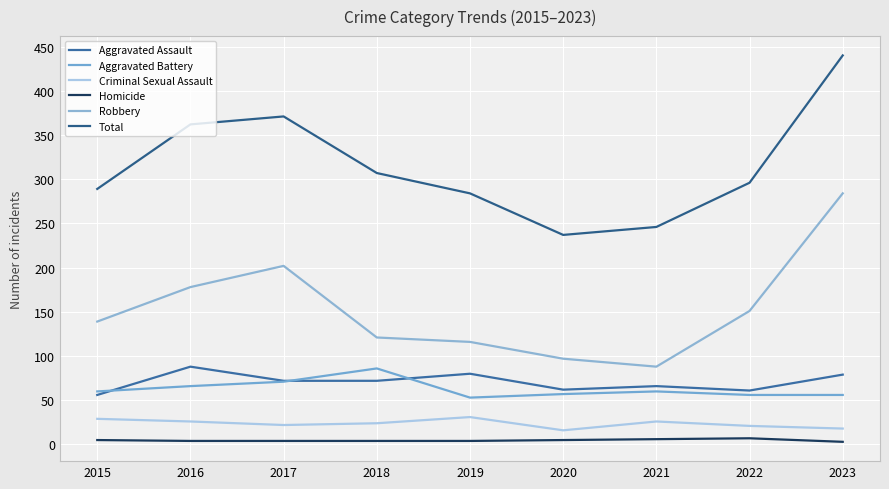

True or false: Criminal Sexual Assault has a value of 34 at 2018.

False